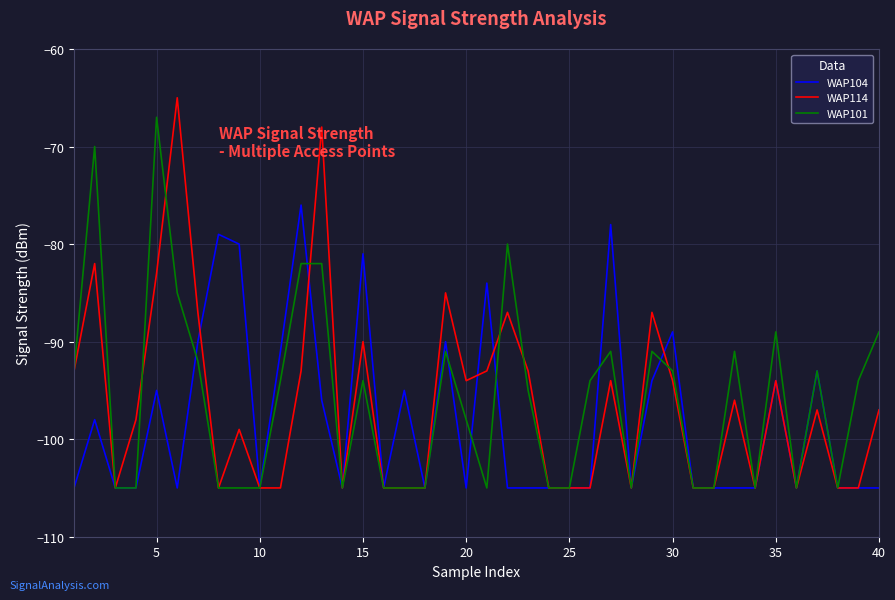

Rank the series by their average value, from lowest to highest.

WAP104, WAP114, WAP101